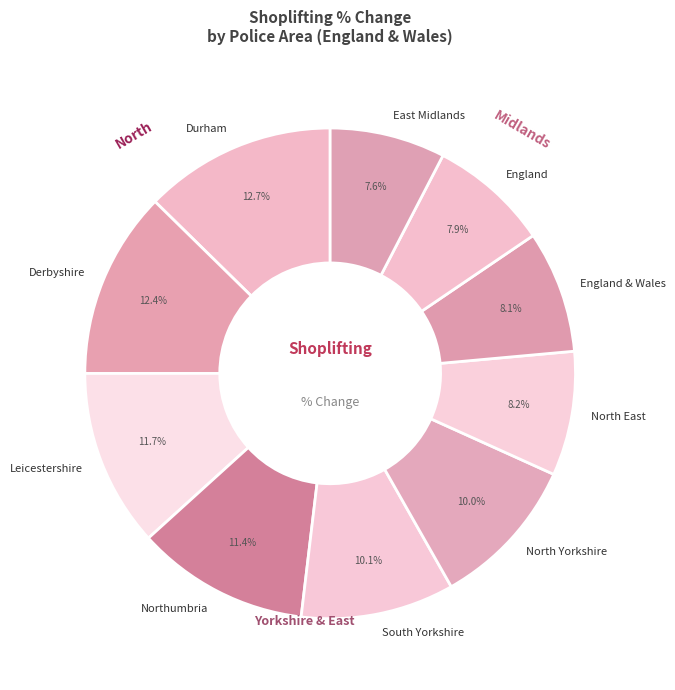

To the nearest percent, what is the average slice percentage?

10%